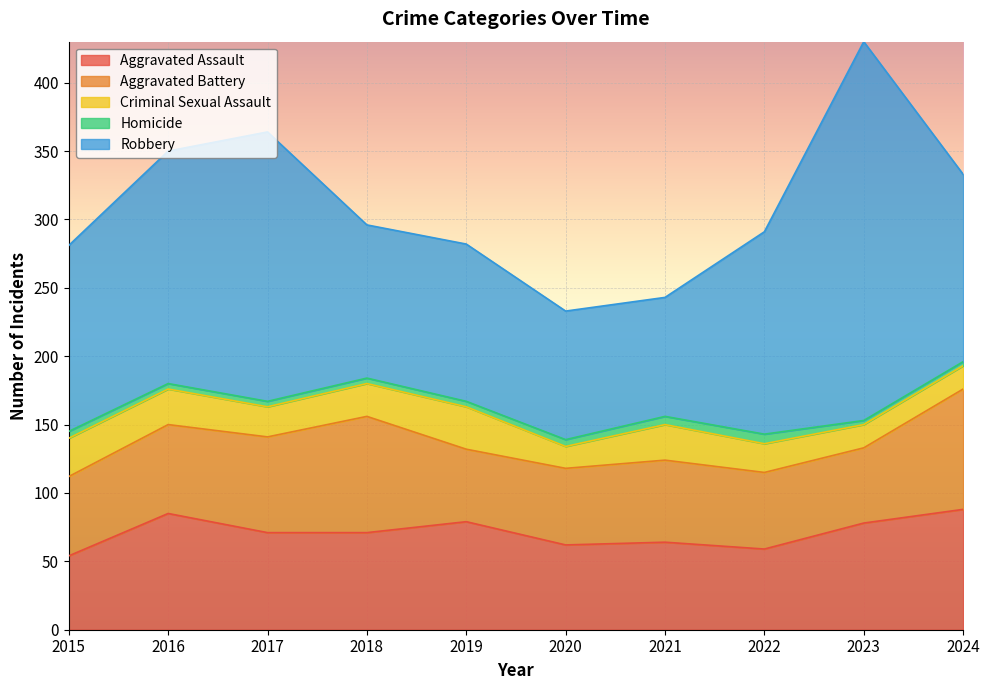

What is the sum of the Homicide values at 2018 and 2016?

8